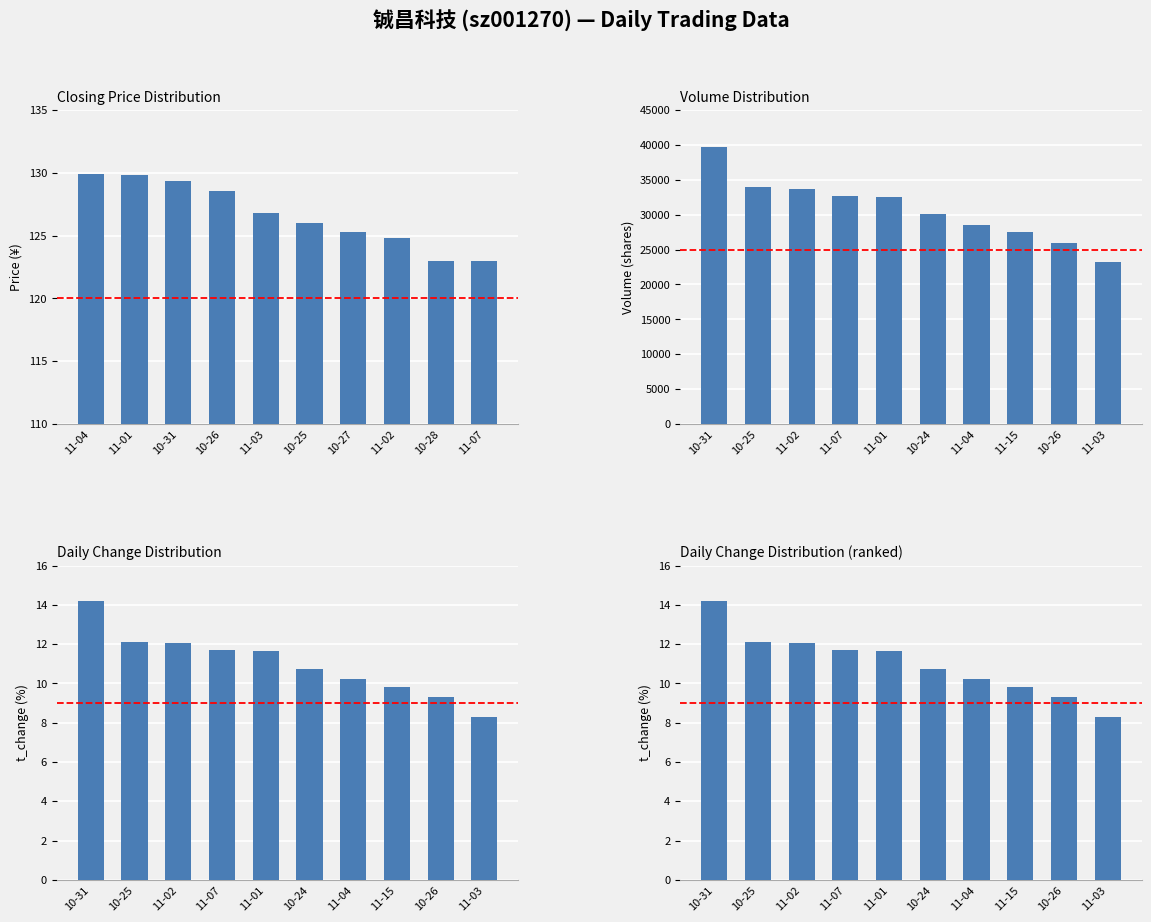

Which series changed the most between 11-01 and 10-28?

Volume (shares)